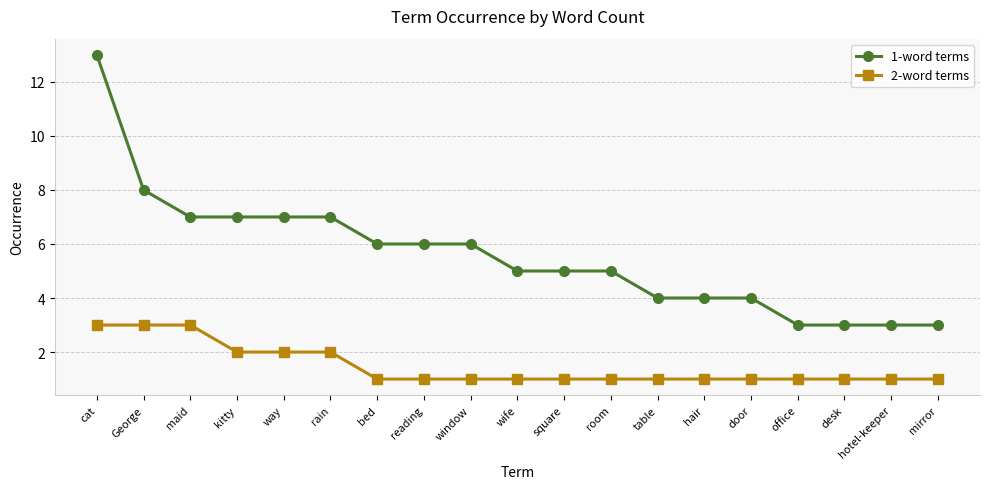

Rank the series at window from lowest to highest value.

2-word terms, 1-word terms